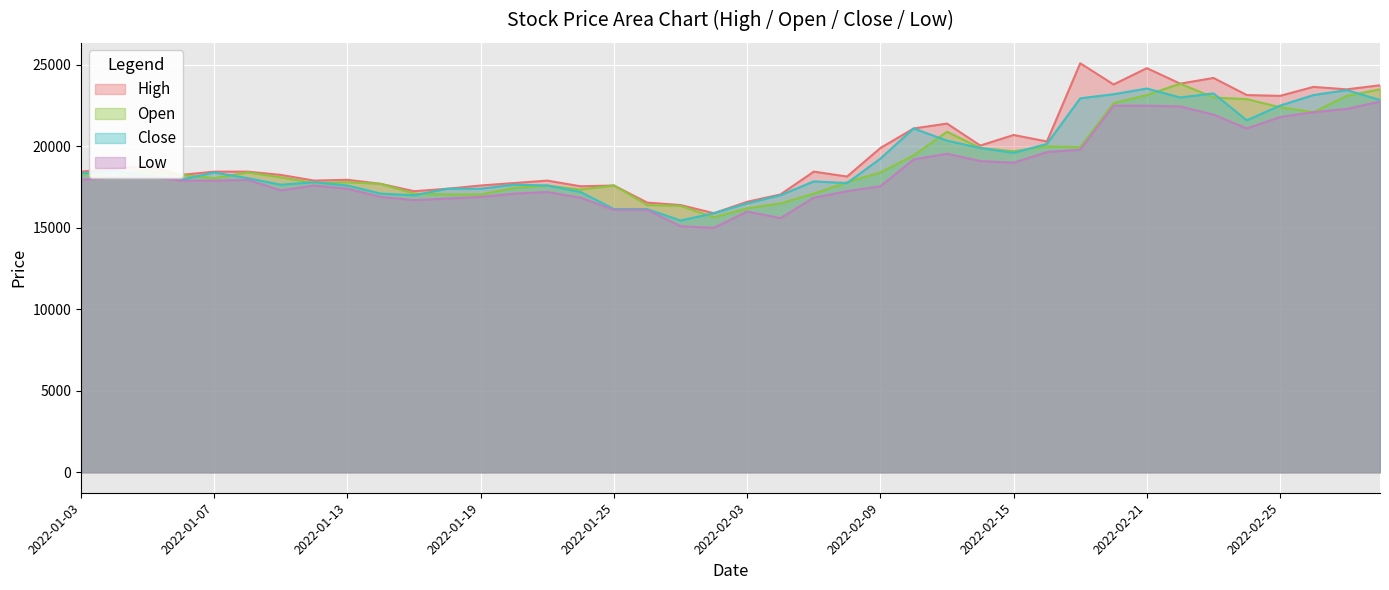

Where does the Open series first go above 18250?

2022-01-03